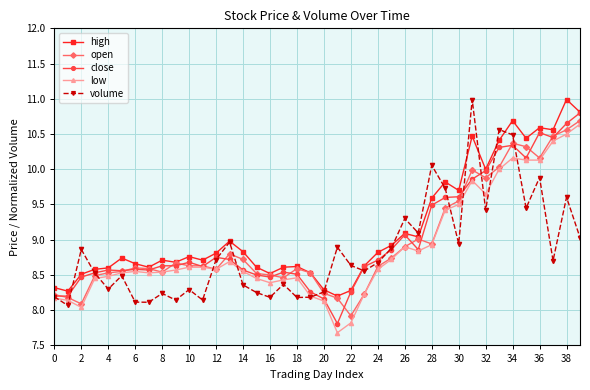

True or false: volume has more than 1 points higher than both neighbors.

True